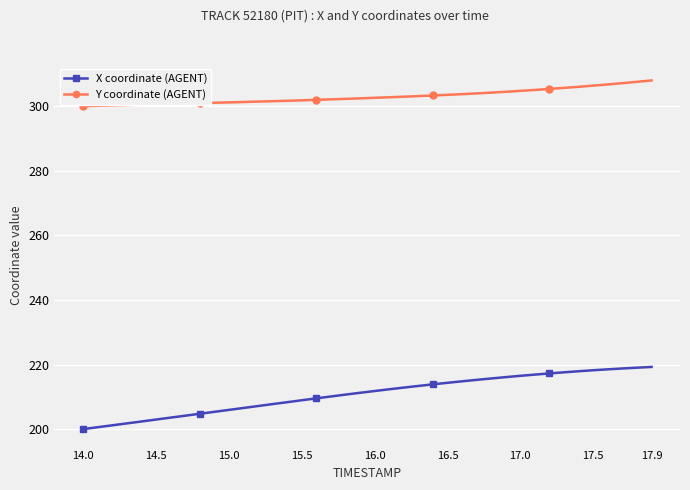

True or false: Y coordinate (AGENT) and X coordinate (AGENT) intersect in this chart.

False